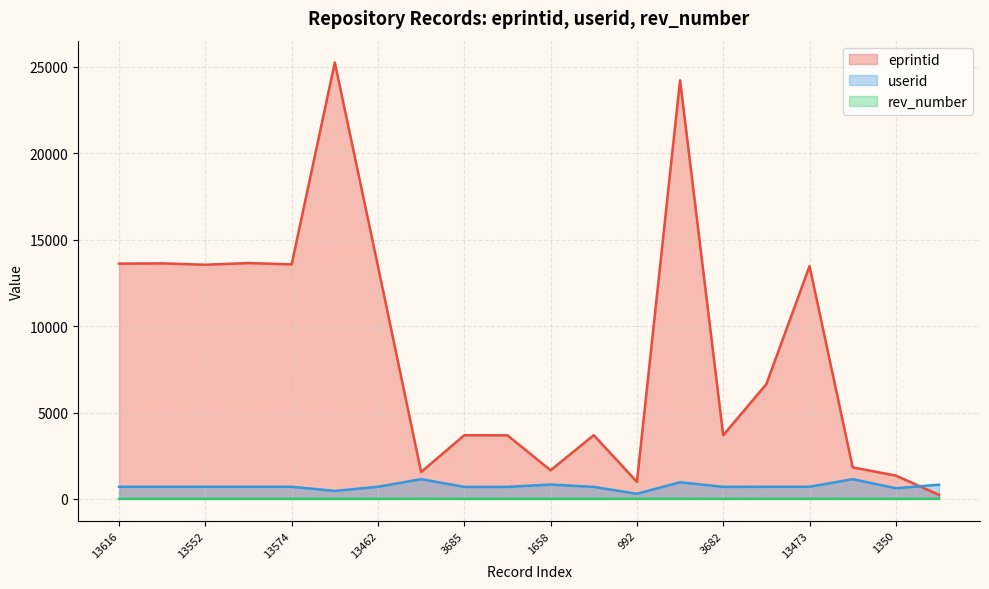

How many lines are shown in the chart?

3